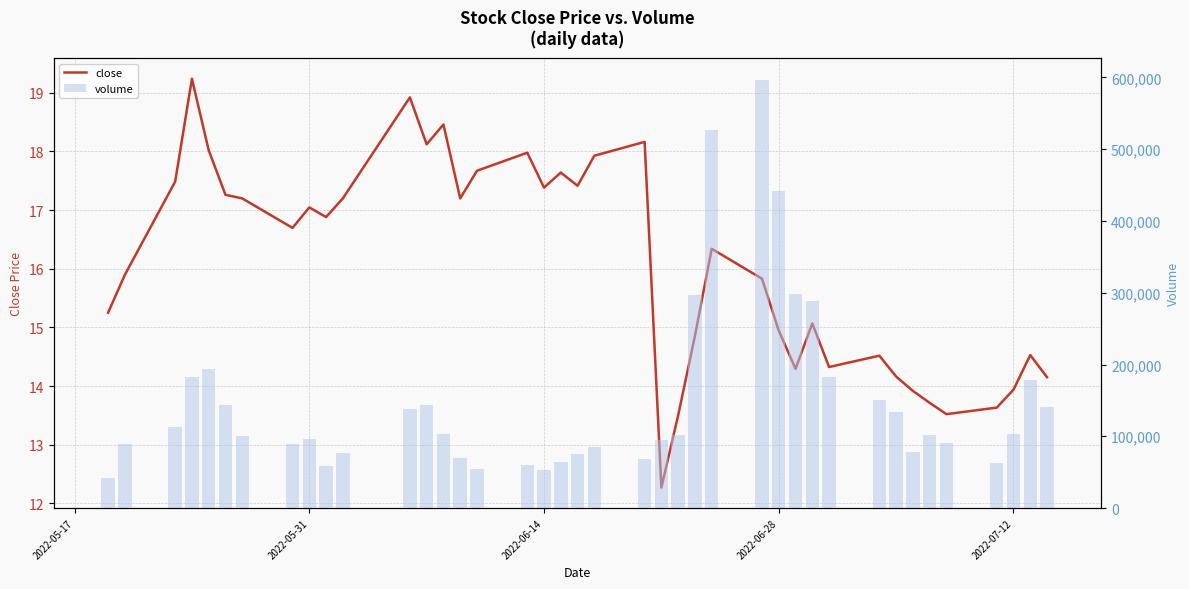

What are all the series names shown in the legend?

close, volume